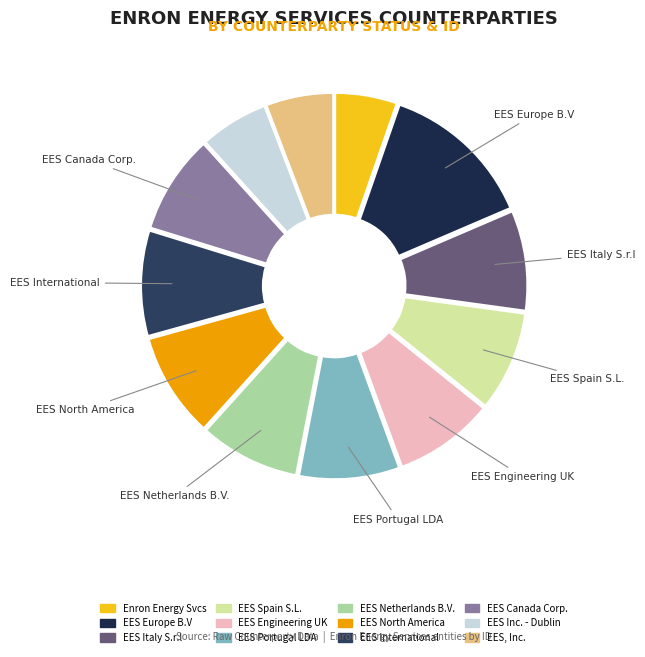

Which slice is the largest?

Enron Energy Services Europe B.V